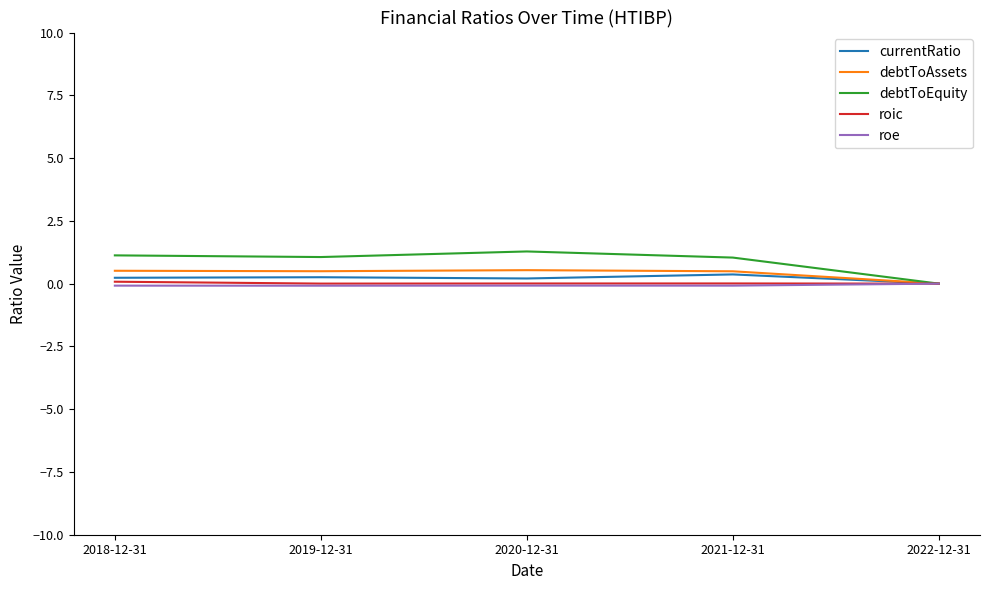

How many values in the currentRatio series exceed 0?

4